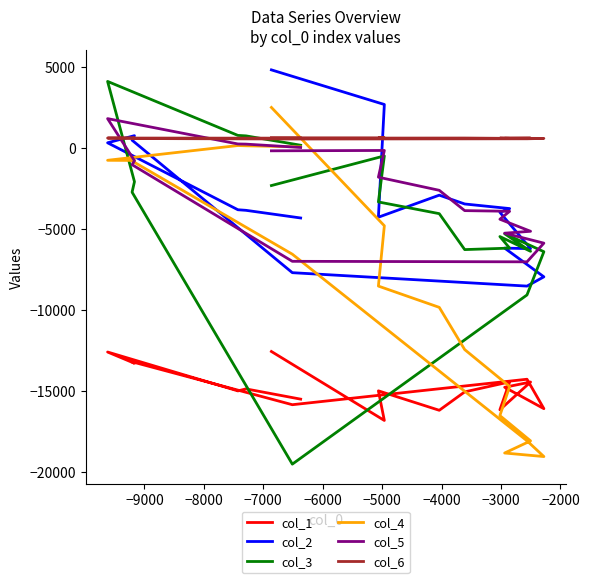

Which series has the largest total across all categories?

col_6